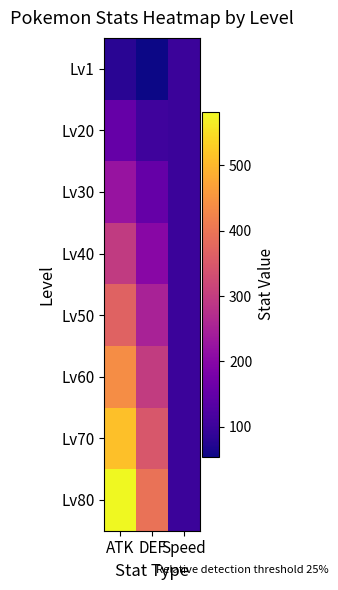

Reading right to left, list all the values displayed in this chart.

Lv1: Speed=100	DEF=54	ATK=79
Lv20: Speed=100	DEF=105	ATK=154
Lv30: Speed=100	DEF=153	ATK=225
Lv40: Speed=100	DEF=202	ATK=297
Lv50: Speed=100	DEF=251	ATK=368
Lv60: Speed=100	DEF=299	ATK=439
Lv70: Speed=100	DEF=348	ATK=510
Lv80: Speed=100	DEF=396	ATK=582